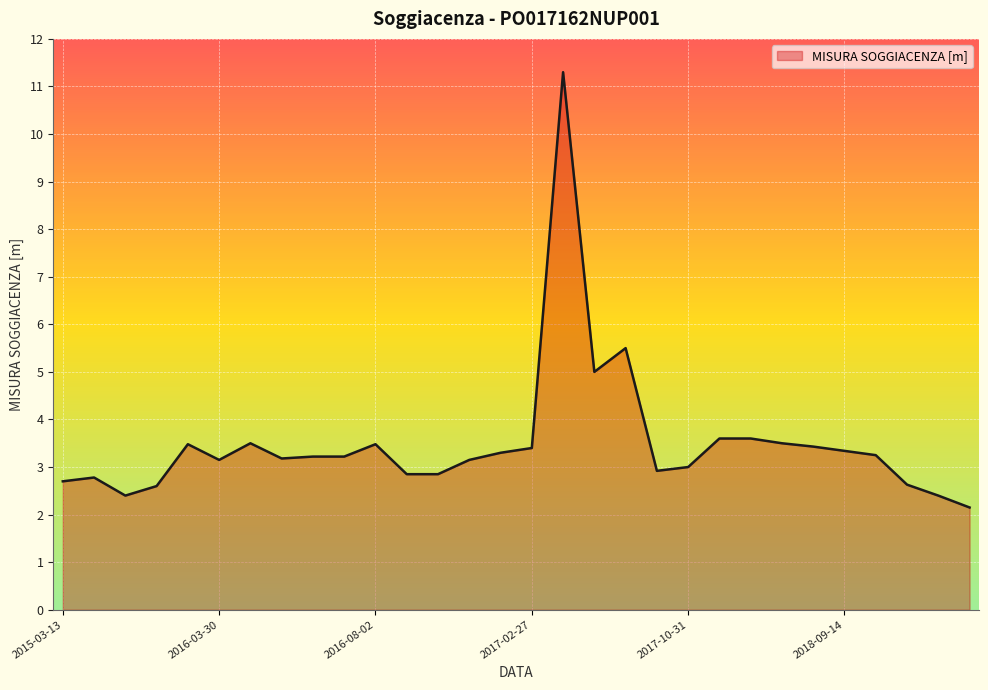

What is the label of the 21st point from the left?

2017-10-31